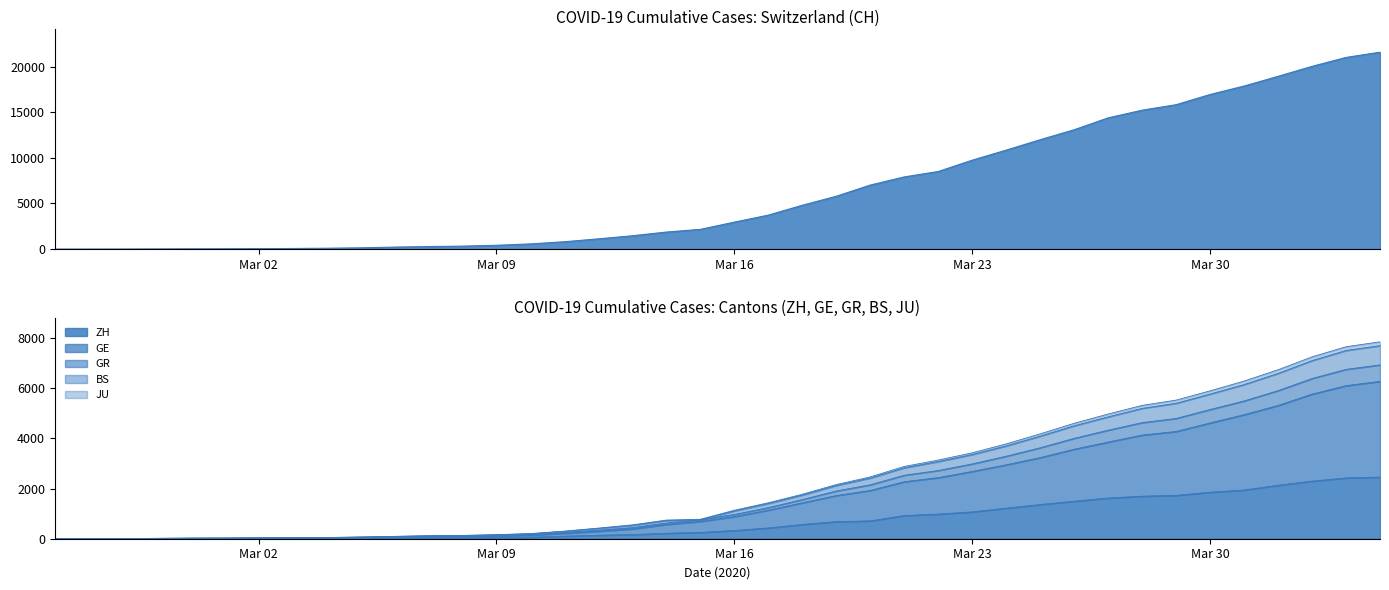

Where is CH nearest to the value 10793?

2020-03-24